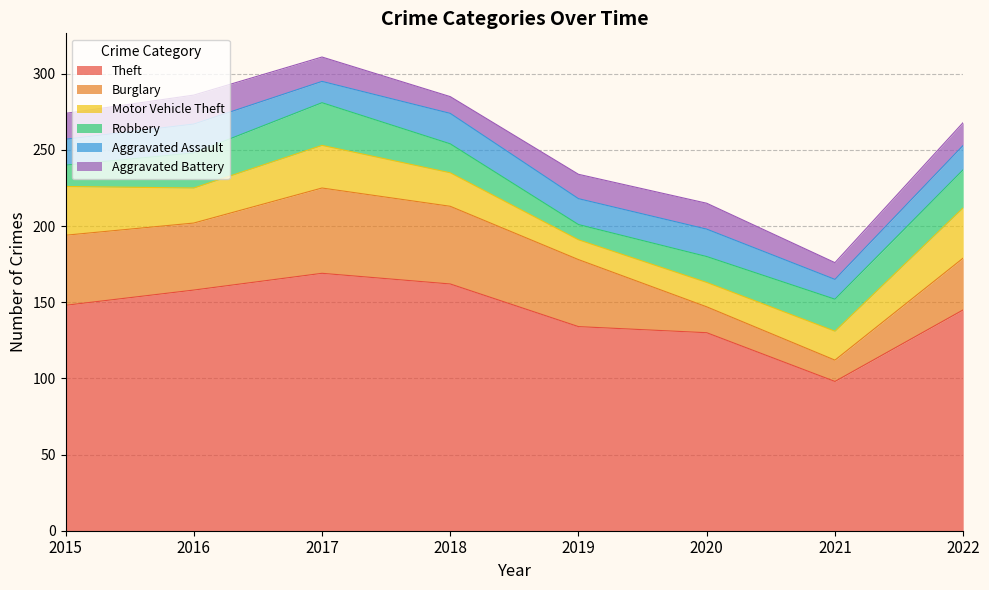

What are all the series names shown in the legend?

Theft, Burglary, Motor Vehicle Theft, Robbery, Aggravated Assault, Aggravated Battery